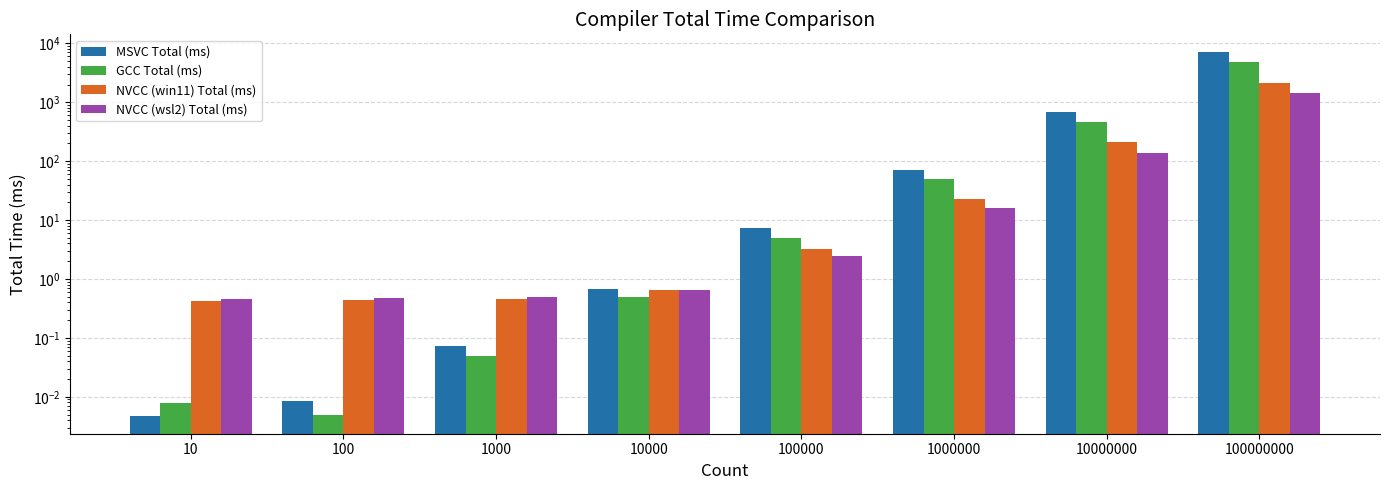

Which series has the largest range (max minus min)?

MSVC Total (ms)